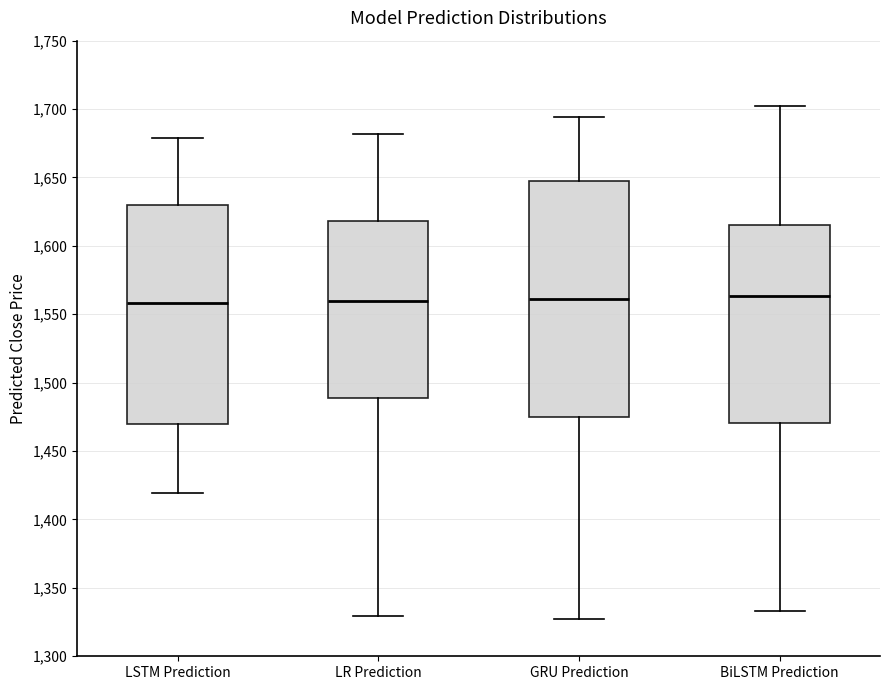

Which box is the tallest, from its lower edge to its upper edge?

GRU Prediction